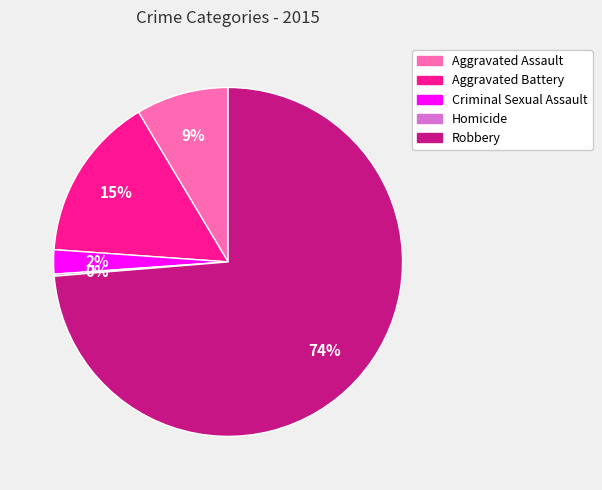

To the nearest percent, what is the average slice percentage?

20%